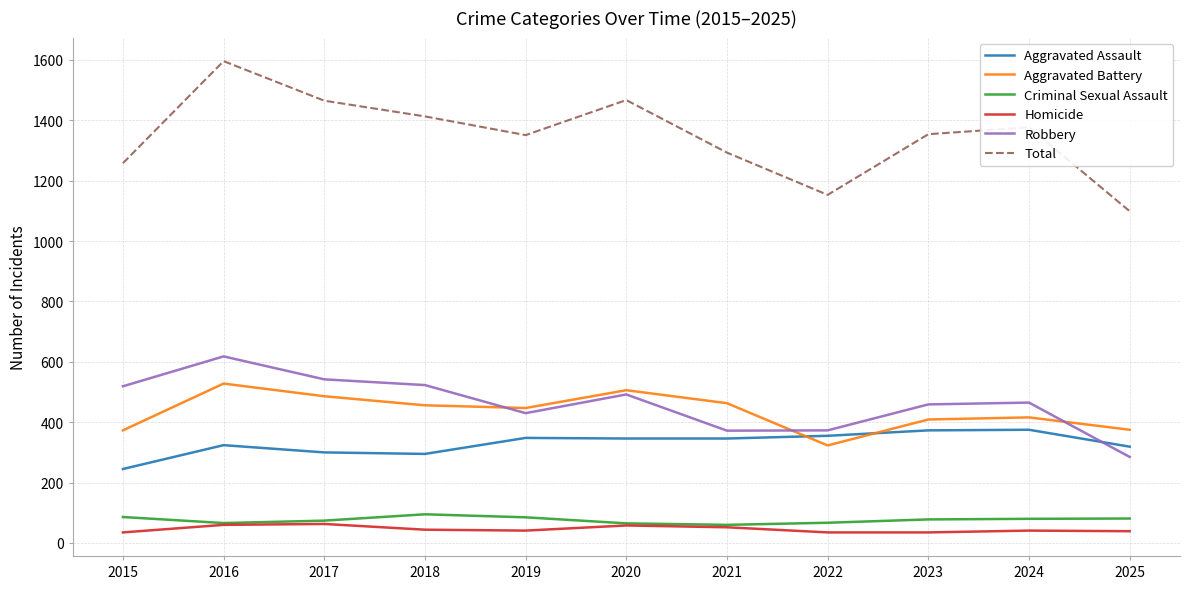

Is the value of Total at 2020 greater than the value of Criminal Sexual Assault at 2024?

Yes